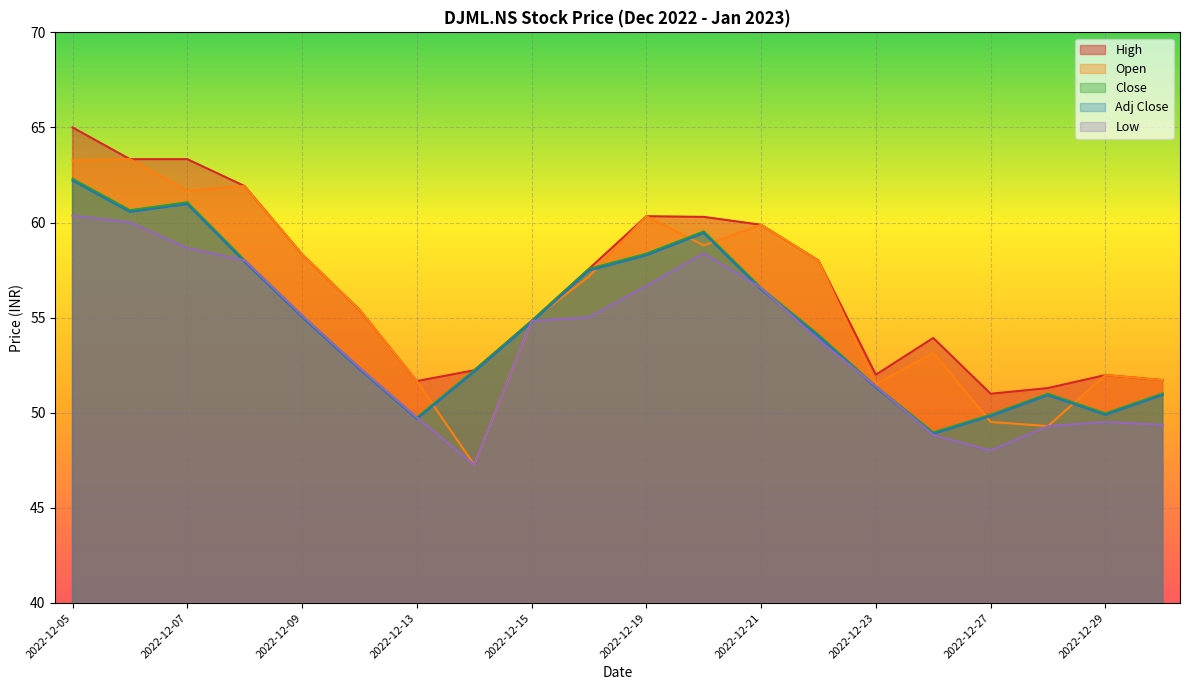

How many interior local peaks does the Open series have?

6